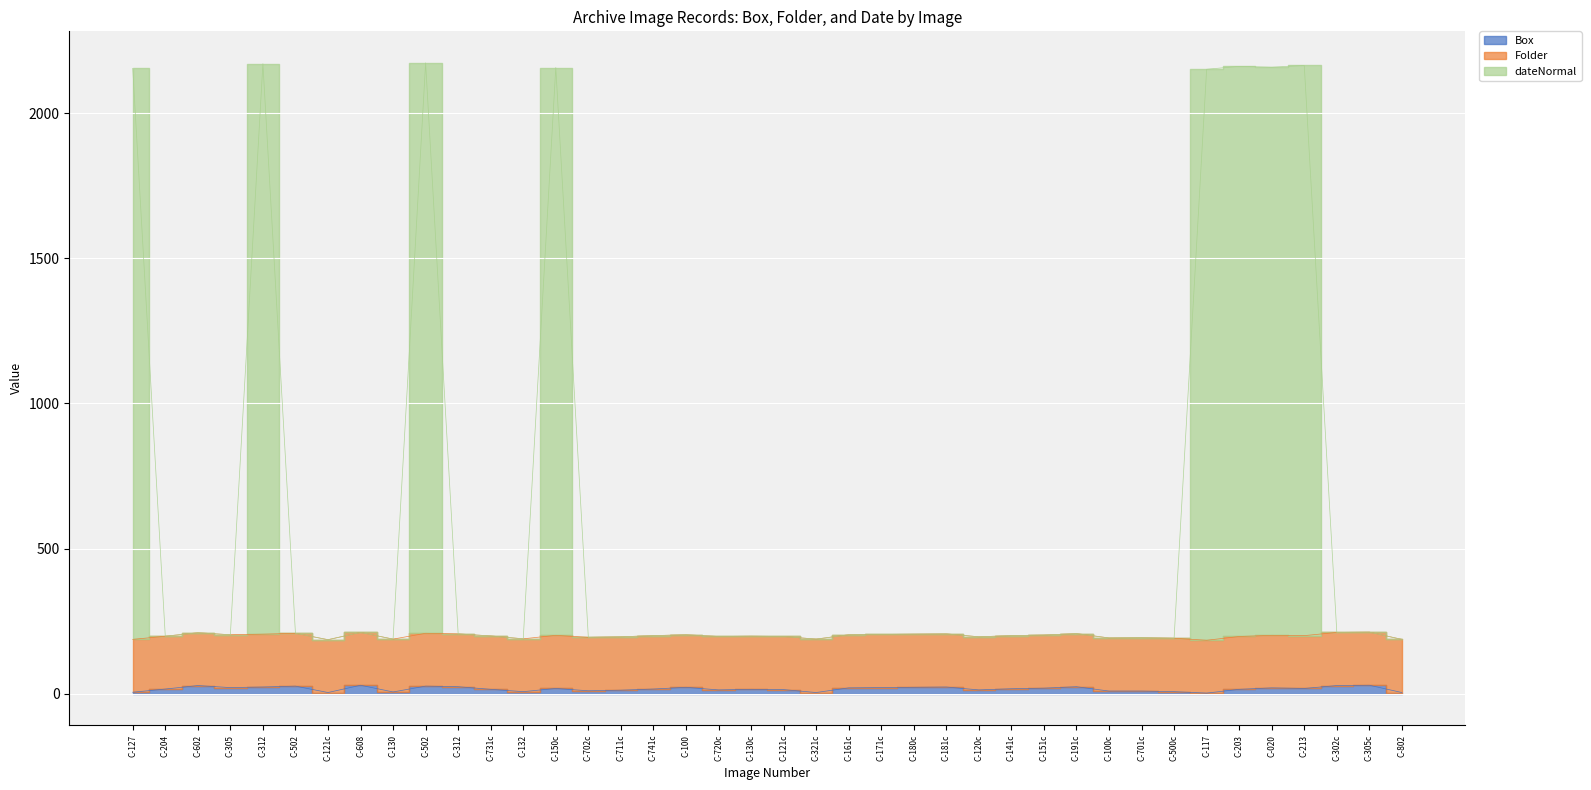

What is the label of the 2nd point from the right?

C-305c